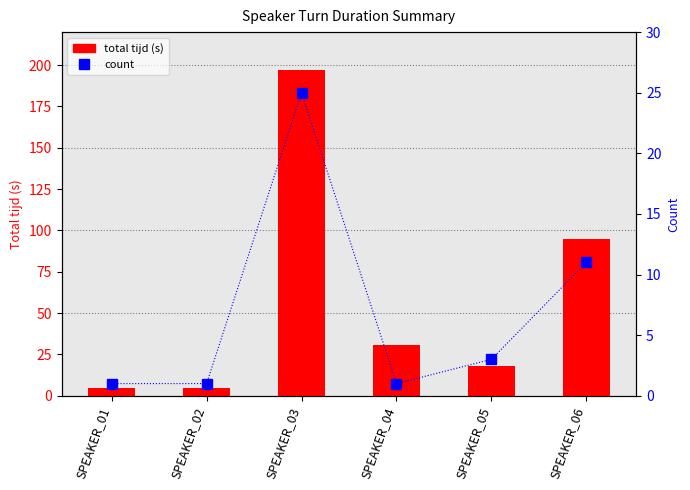

Count the number of data series in this chart.

2